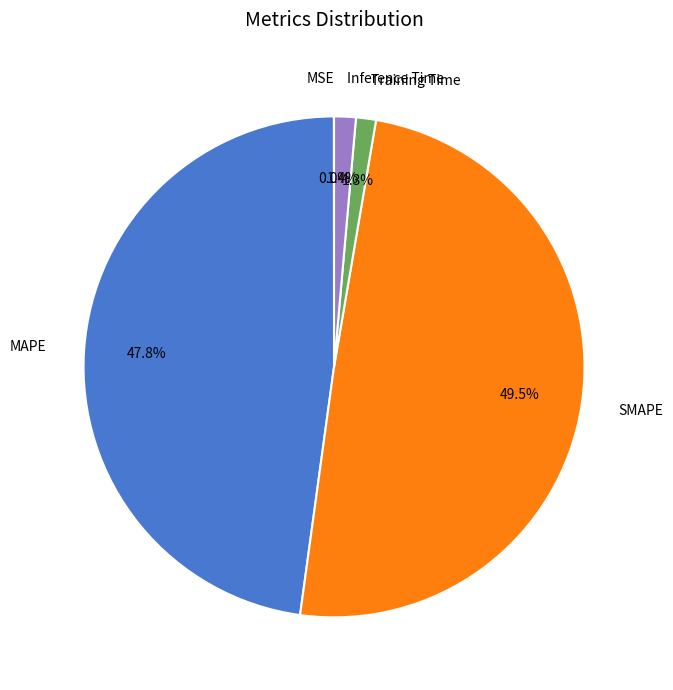

To the nearest percent, what is the average slice percentage?

20%